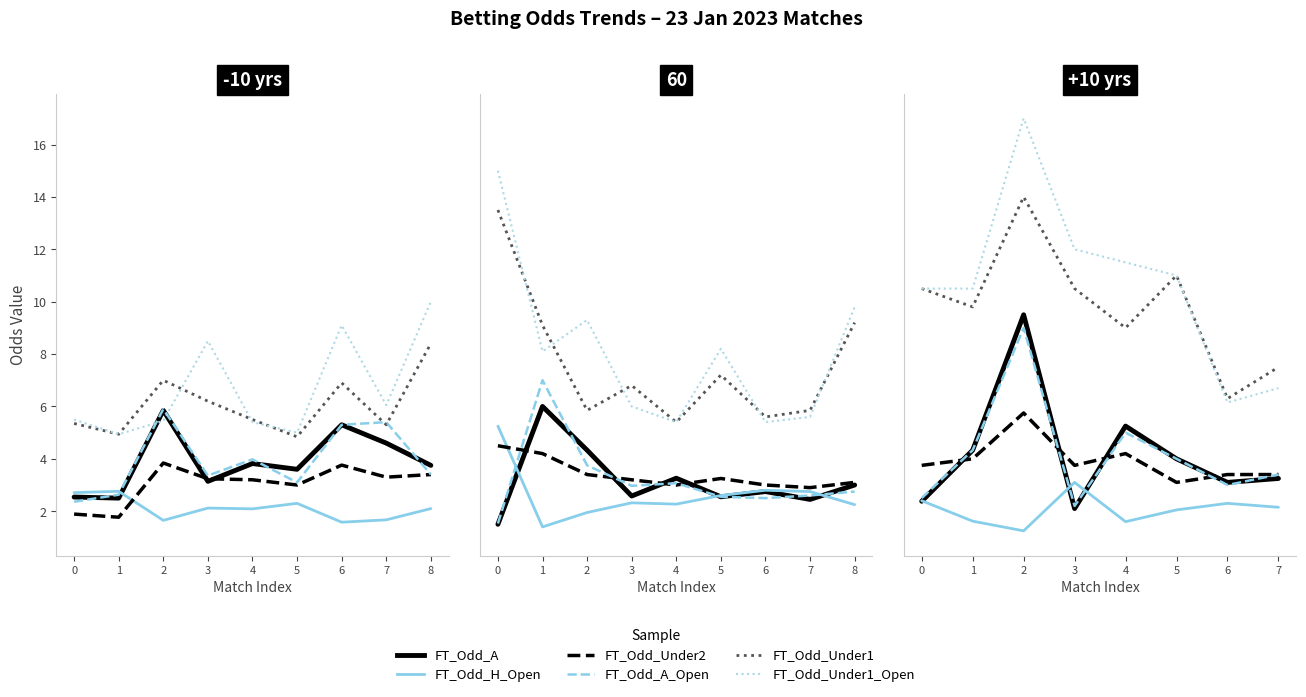

Which category has the lowest value across all series?

6